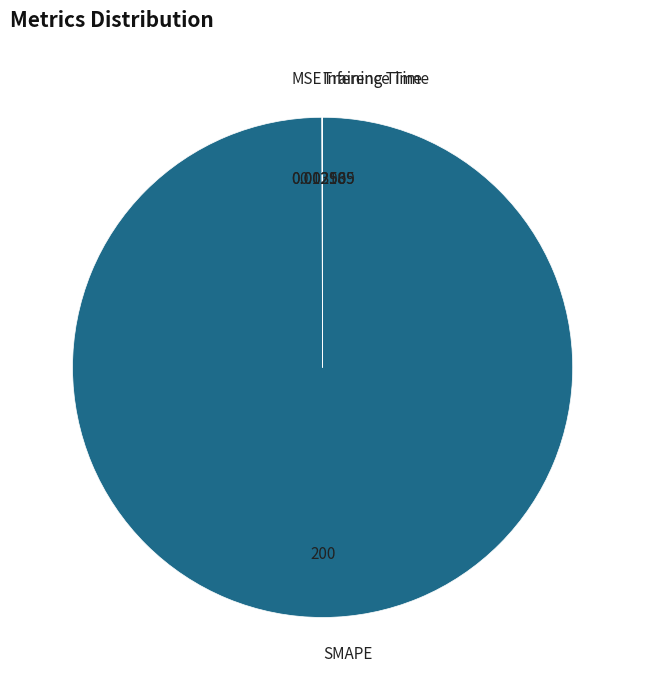

Is there any slice that represents more than half of the pie?

Yes